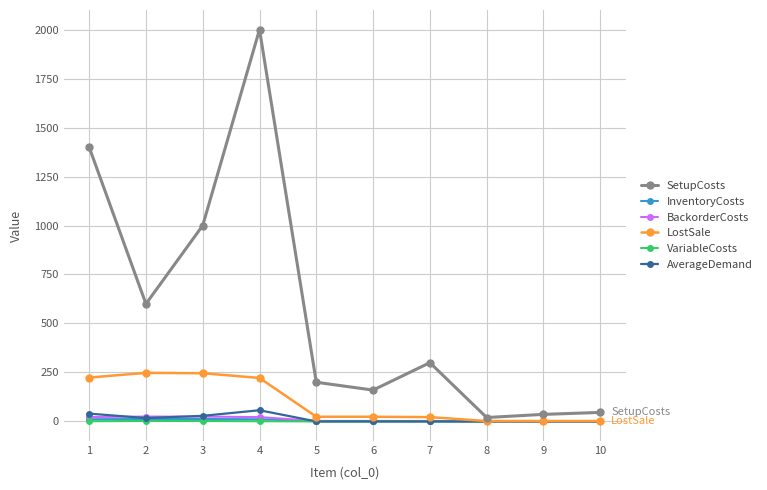

Which series has the largest range (max minus min)?

SetupCosts